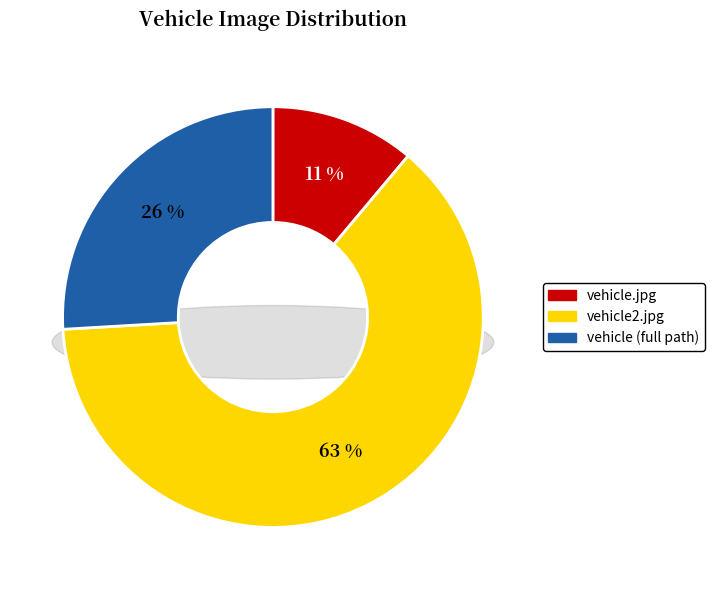

To the nearest percent, what is the difference between the vehicle.jpg and D:\PycharmProjects\vehicle\vehicle.jpg slice percentages?

15%